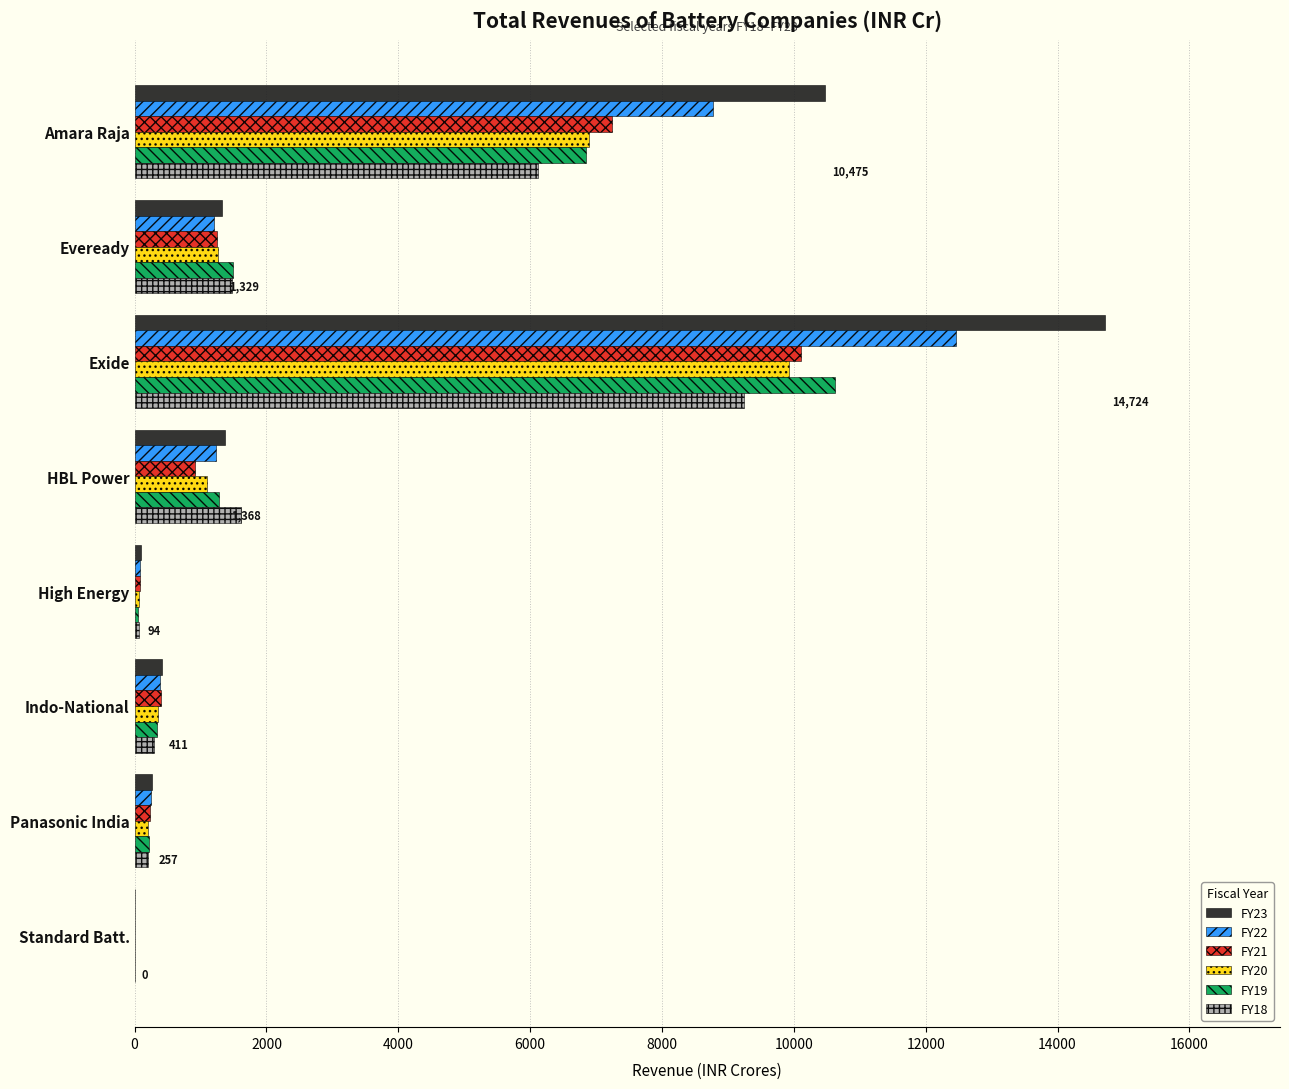

Which series has the largest range (max minus min)?

FY23